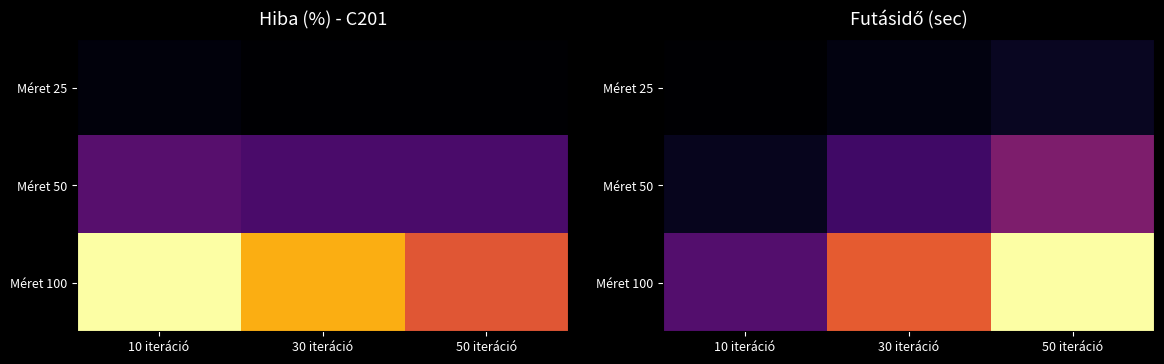

At 10 iteráció, list the series in order from largest to smallest.

Méret 100, Méret 50, Méret 25